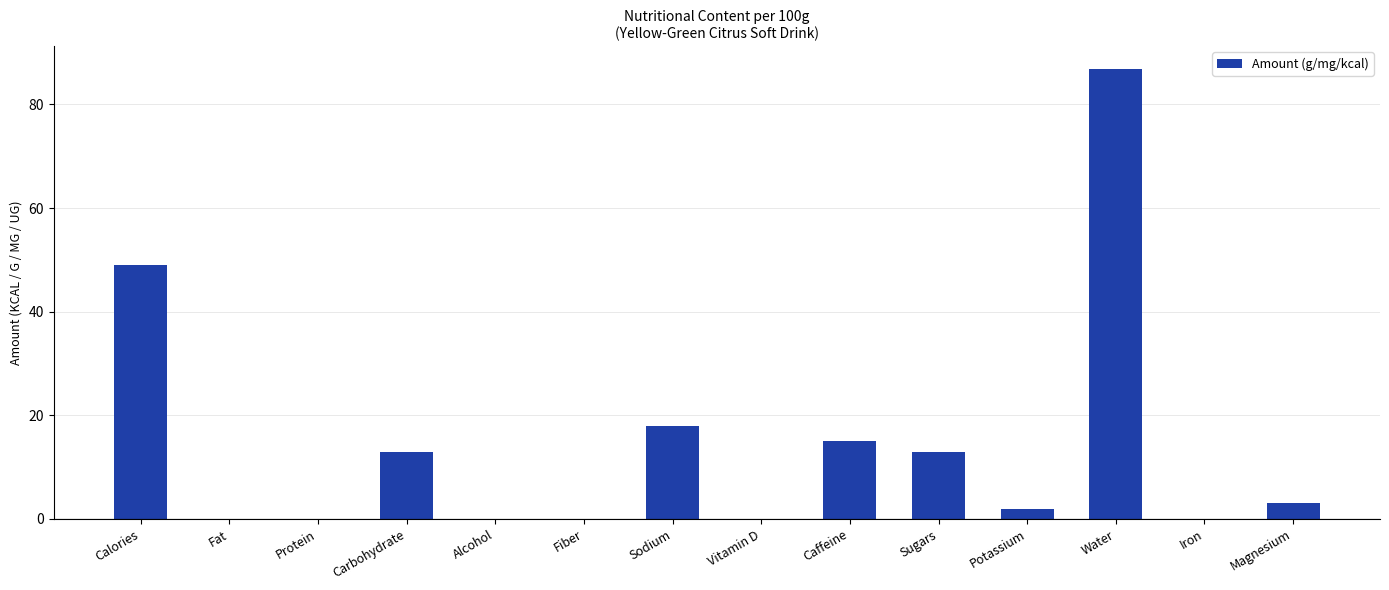

Approximately how many times larger is the value at Caffeine compared to Sodium?

0.8